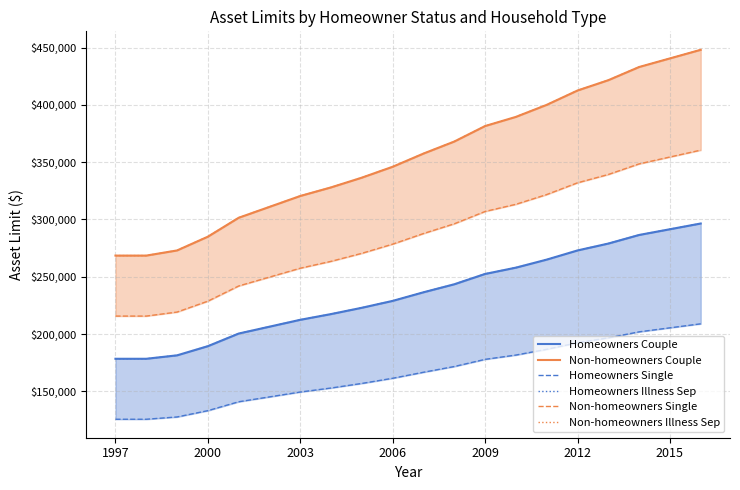

What is the label of the 5th point from the left?

2009